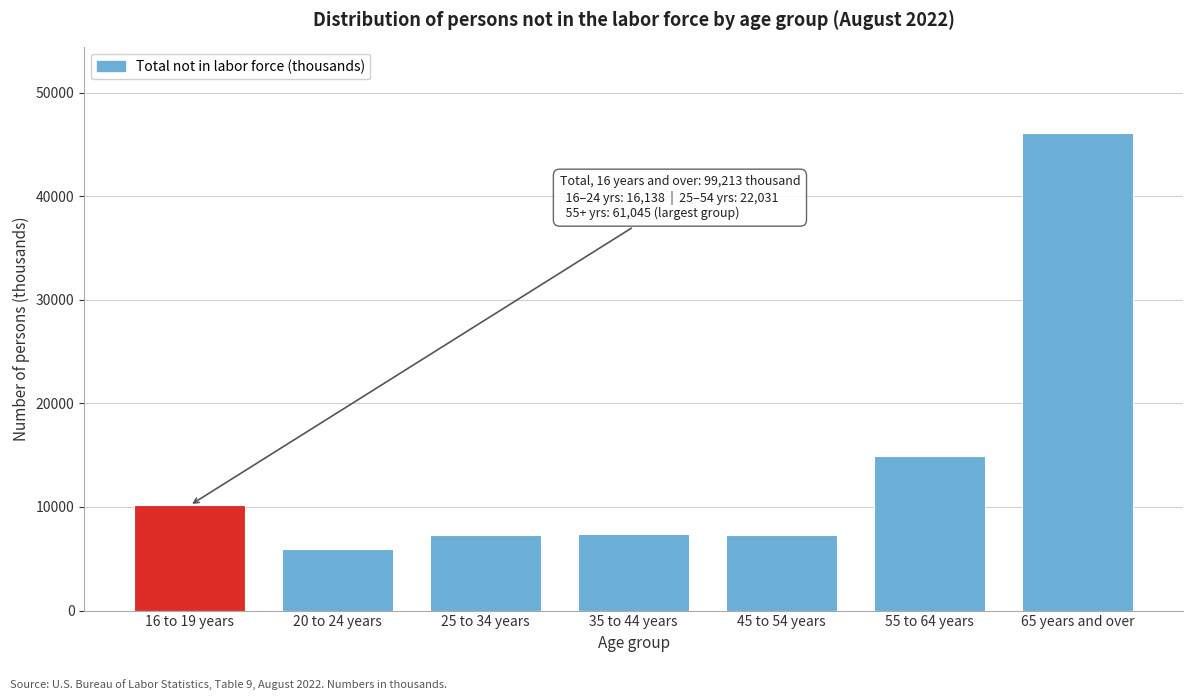

What is the label of the 3rd bar from the right?

45 to 54 years